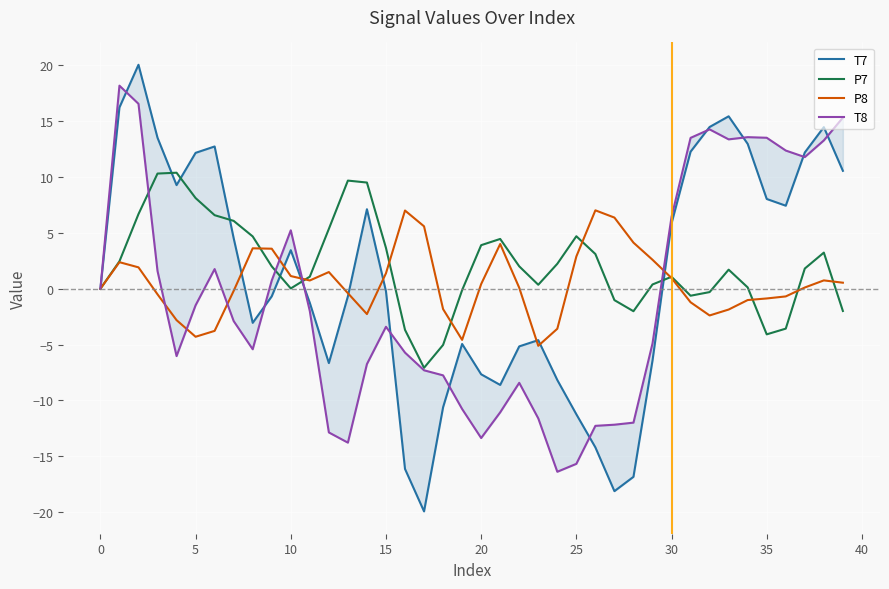

What is the smallest value displayed?

-19.9